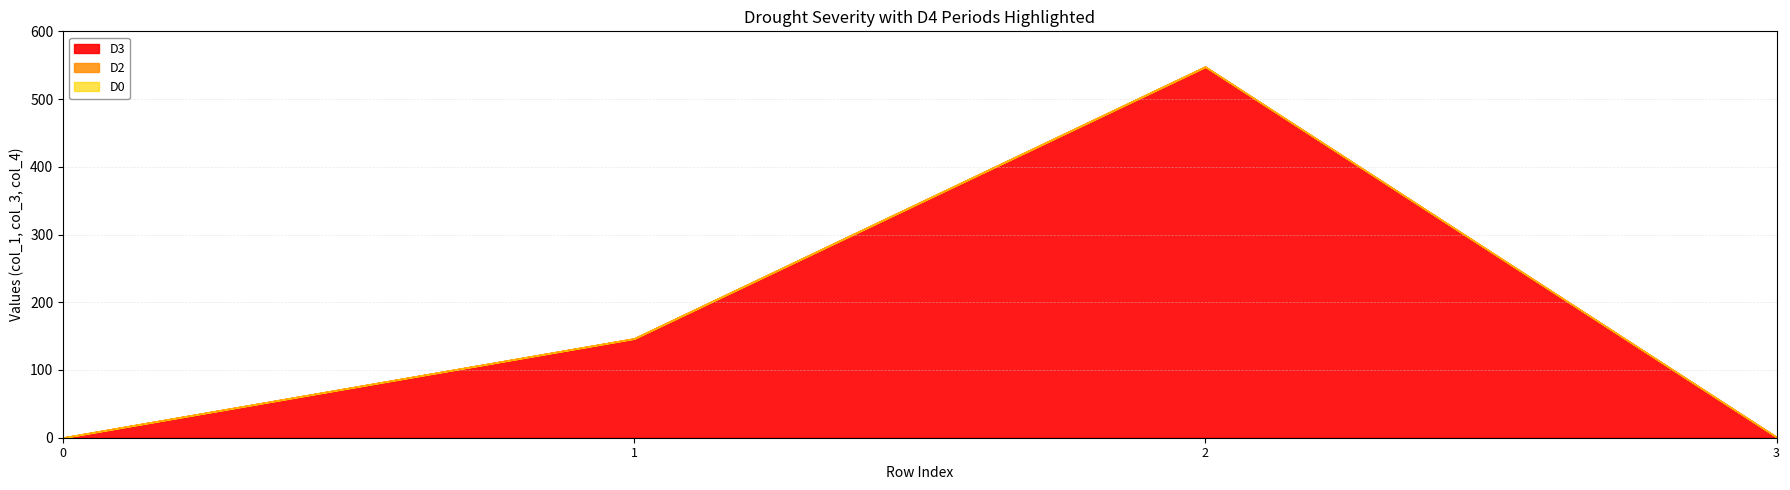

True or false: col_3 and col_1 cross at least once.

False